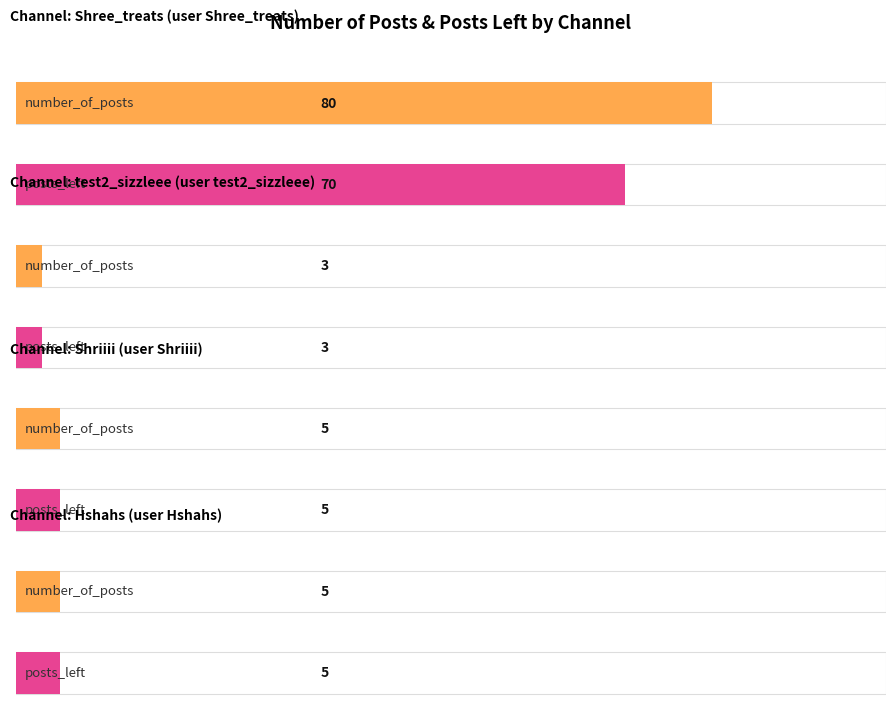

How many values in the posts_left series exceed 5?

1